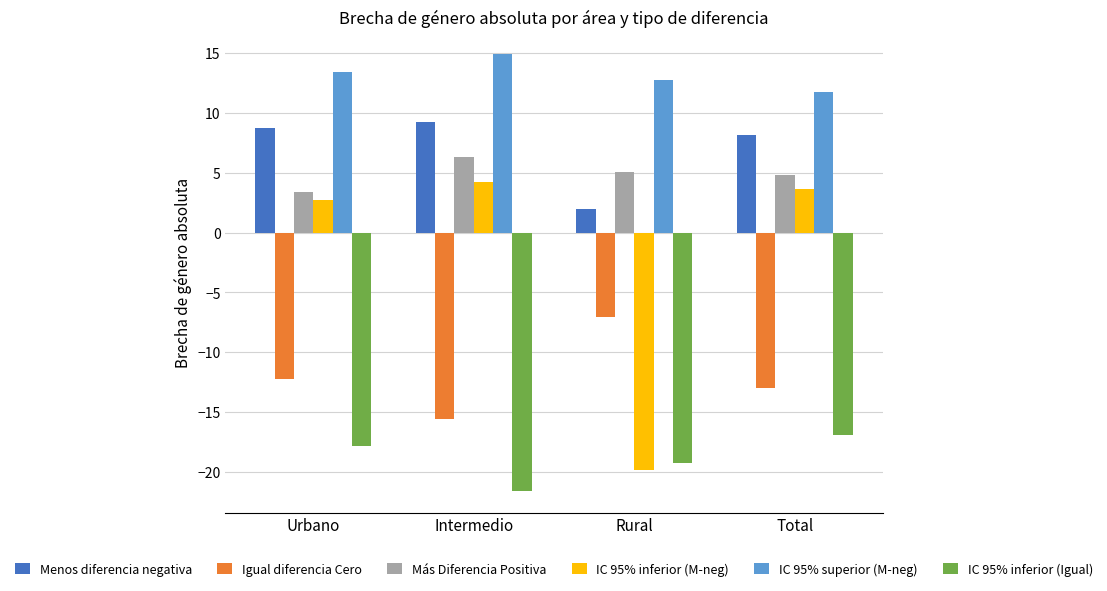

What is the greatest value displayed?

14.9